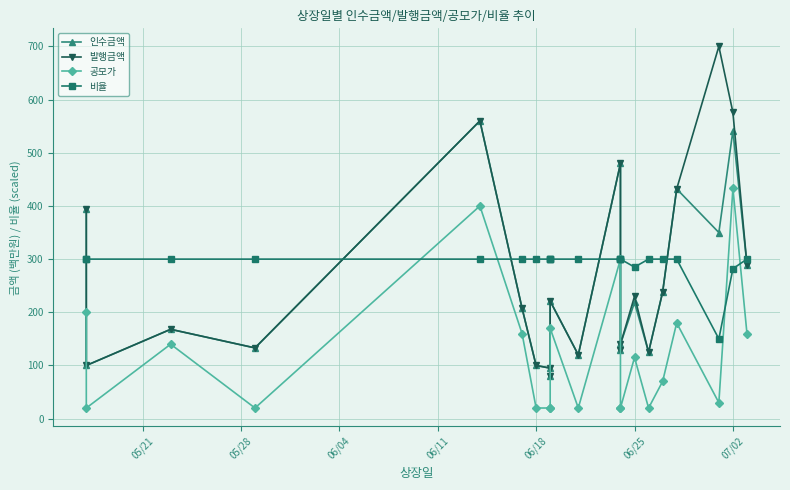

Is this an area chart (filled region under the line)?

No